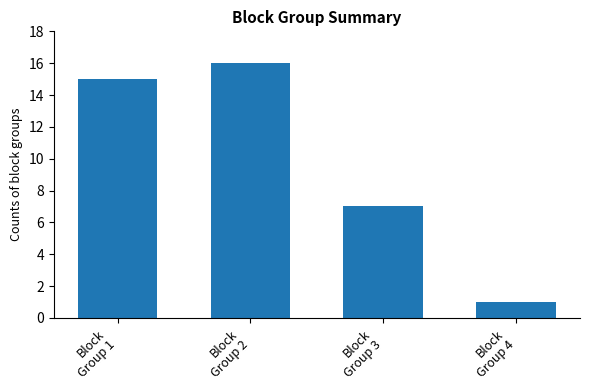

Between Block
Group 2 and Block
Group 4, which is larger?

Block
Group 2